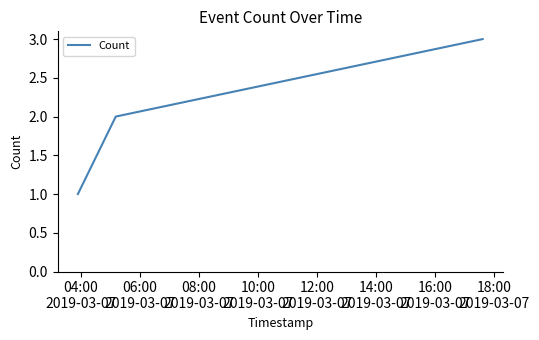

How many lines are shown in the chart?

1